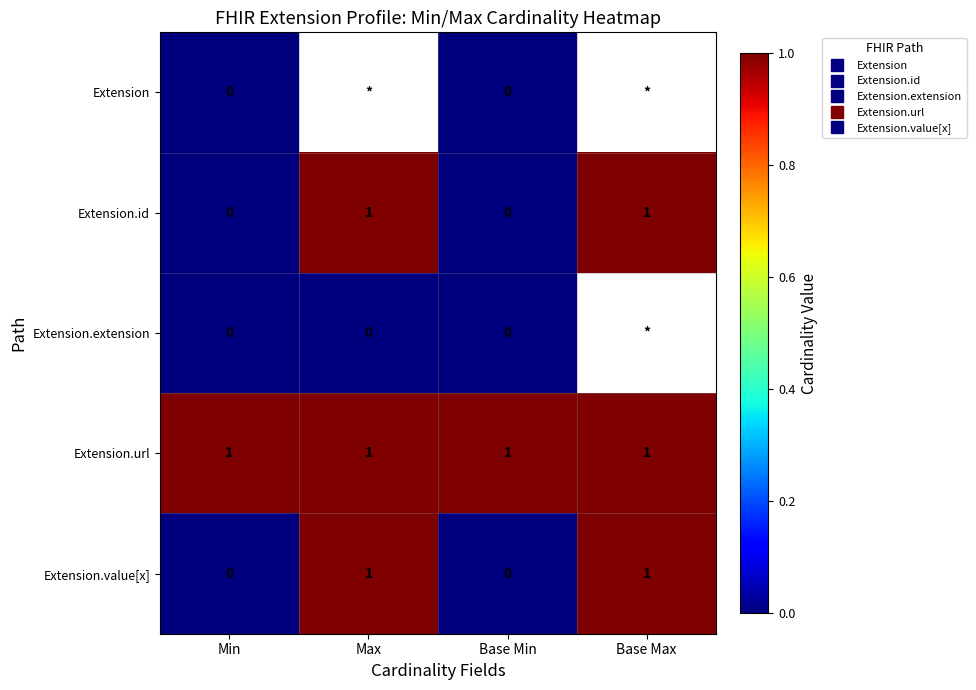

Is it true that Extension.url equals 1.6 at Max?

False